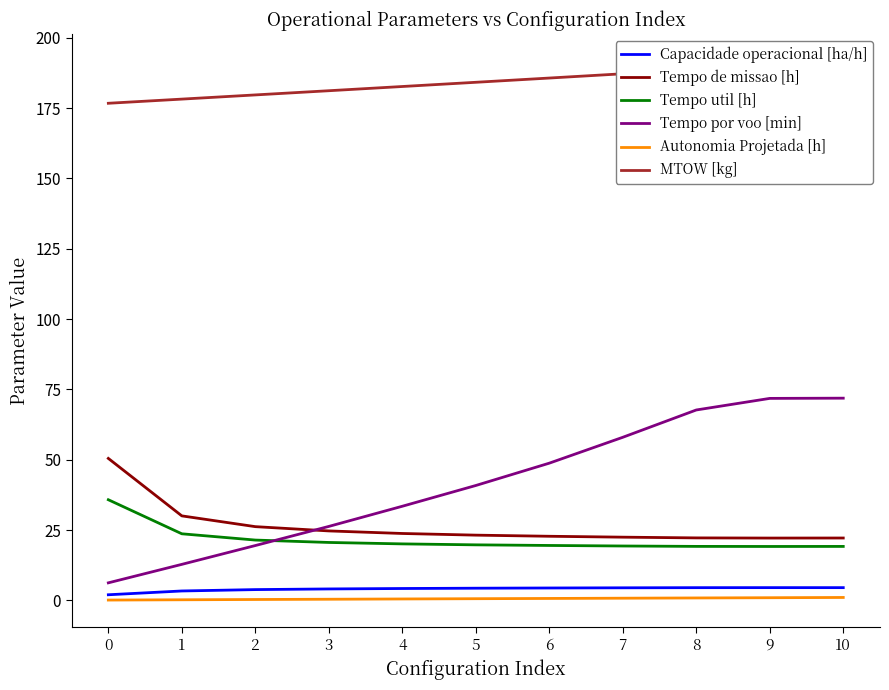

What is the value of the Tempo por voo [min] point at the 4th from the left?

26.3